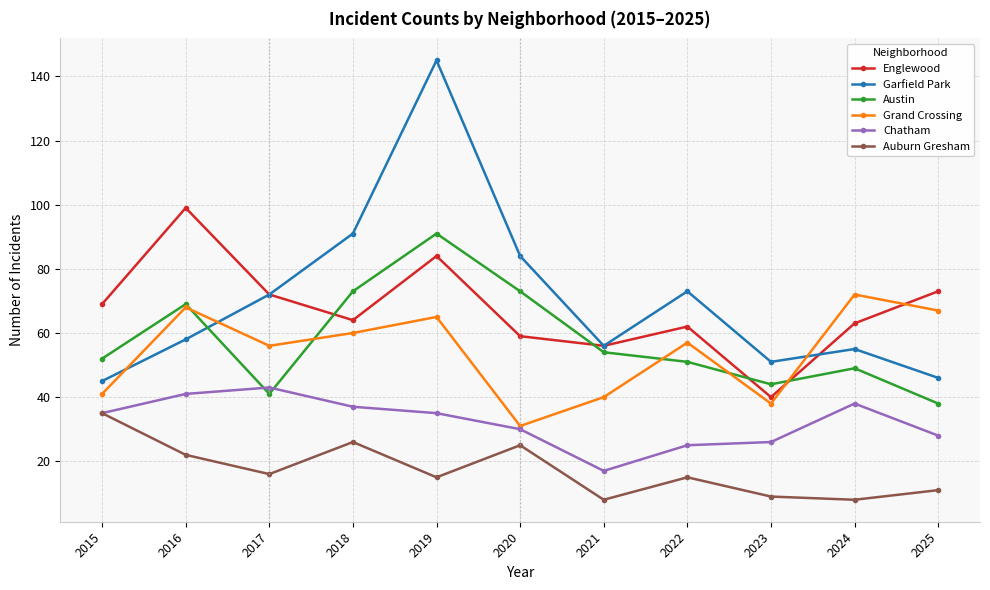

What is the maximum value for Garfield Park?

145